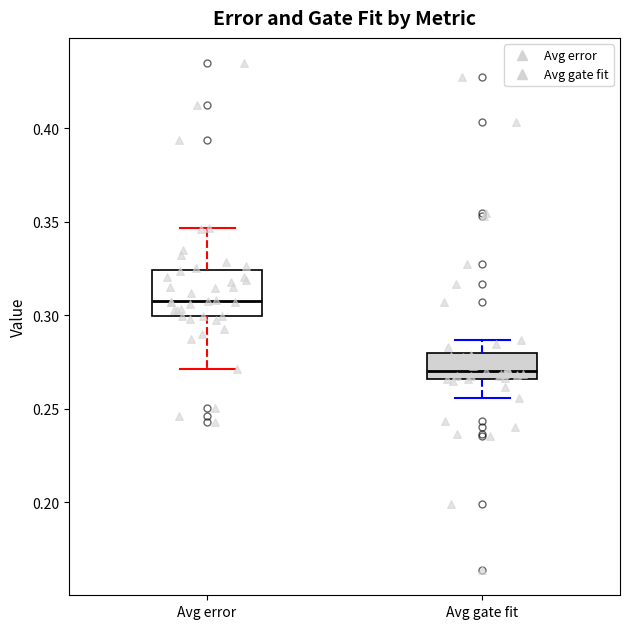

Where does the upper whisker of the box for Avg error end on the y-axis? The values are not printed on the chart, so give them approximately, as read against the axis.

0.345